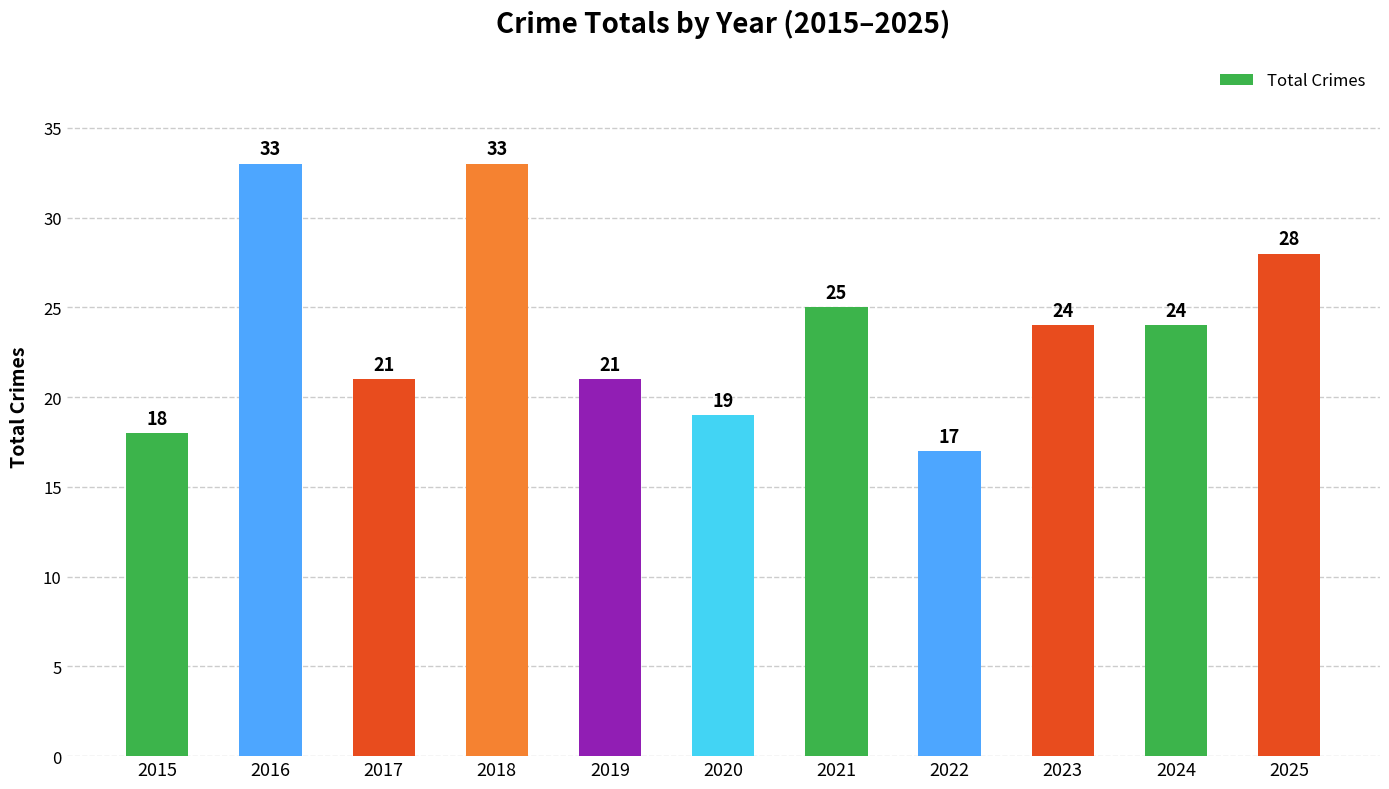

What is the smallest value displayed?

17